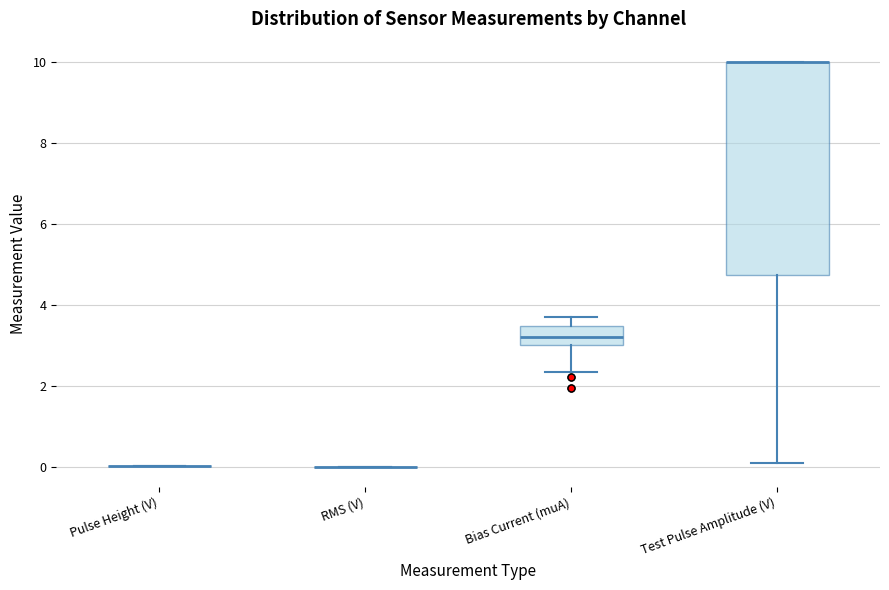

Where is the lower edge of the box for Test Pulse Amplitude (V) on the y-axis? The values are not printed on the chart, so give them approximately, as read against the axis.

4.8